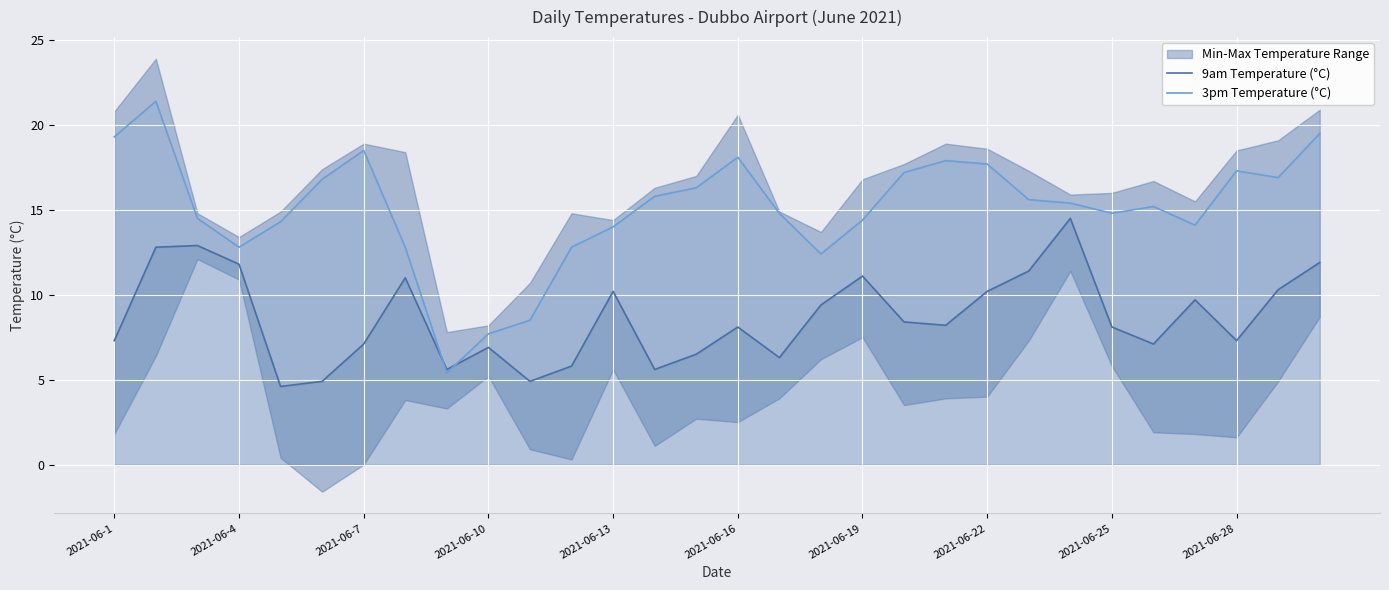

The 3pm Temperature (°C) series shows 25.1 at 2021-06-1. True or false?

False